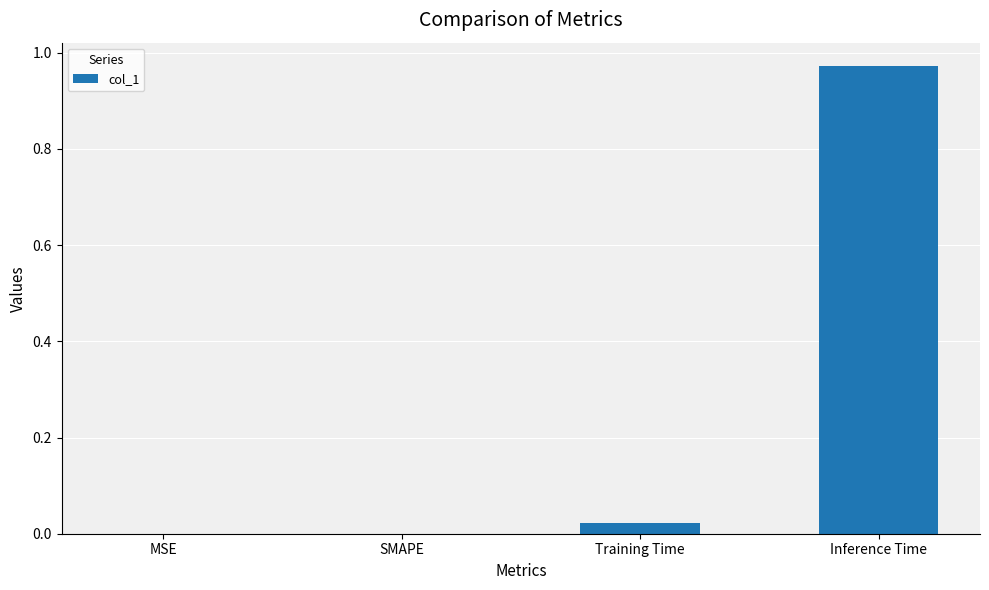

The chart shows a value of 0.0 at SMAPE. True or false?

True